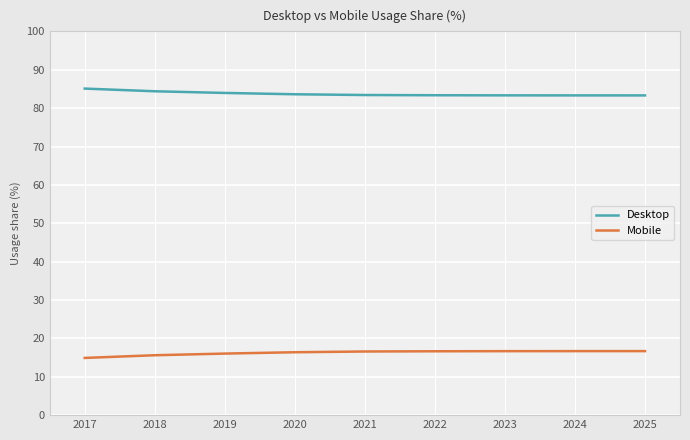

Rank the series by their maximum value, from highest to lowest.

Desktop, Mobile